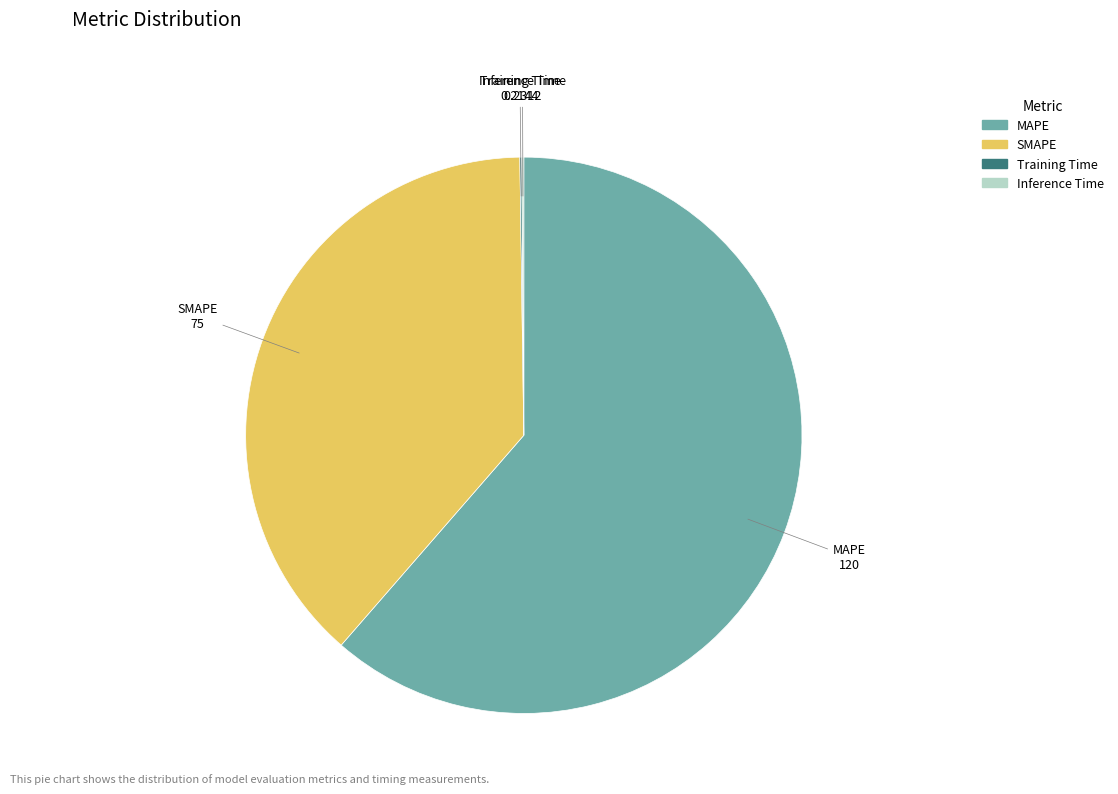

Is the sum of SMAPE and MAPE greater than half?

Yes